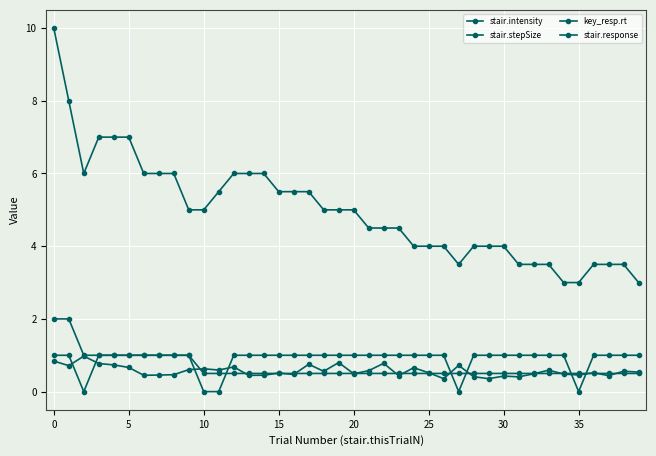

Which series ends up on top after the final intersection of stair.response and stair.stepSize?

stair.response